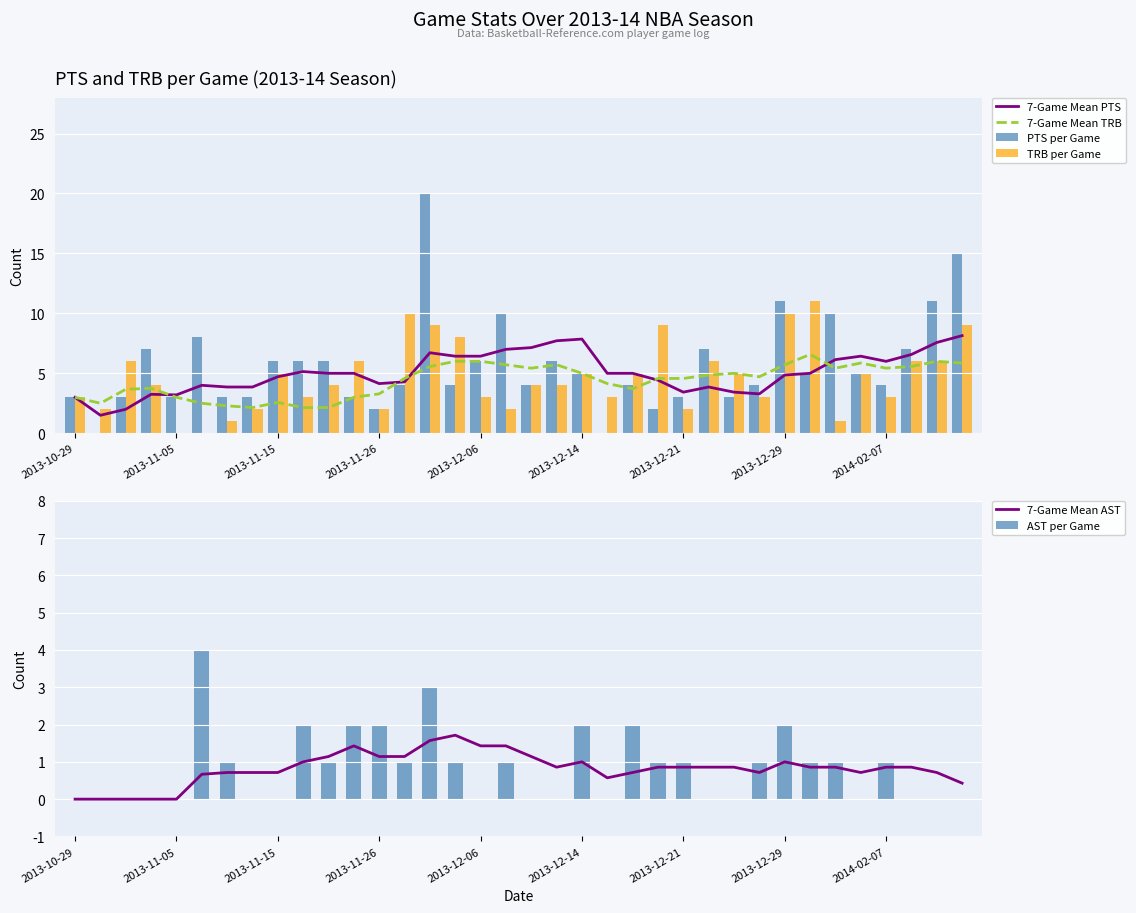

Rank the series by their maximum value, from lowest to highest.

7-Game Mean AST, AST per Game, 7-Game Mean TRB, 7-Game Mean PTS, TRB per Game, PTS per Game